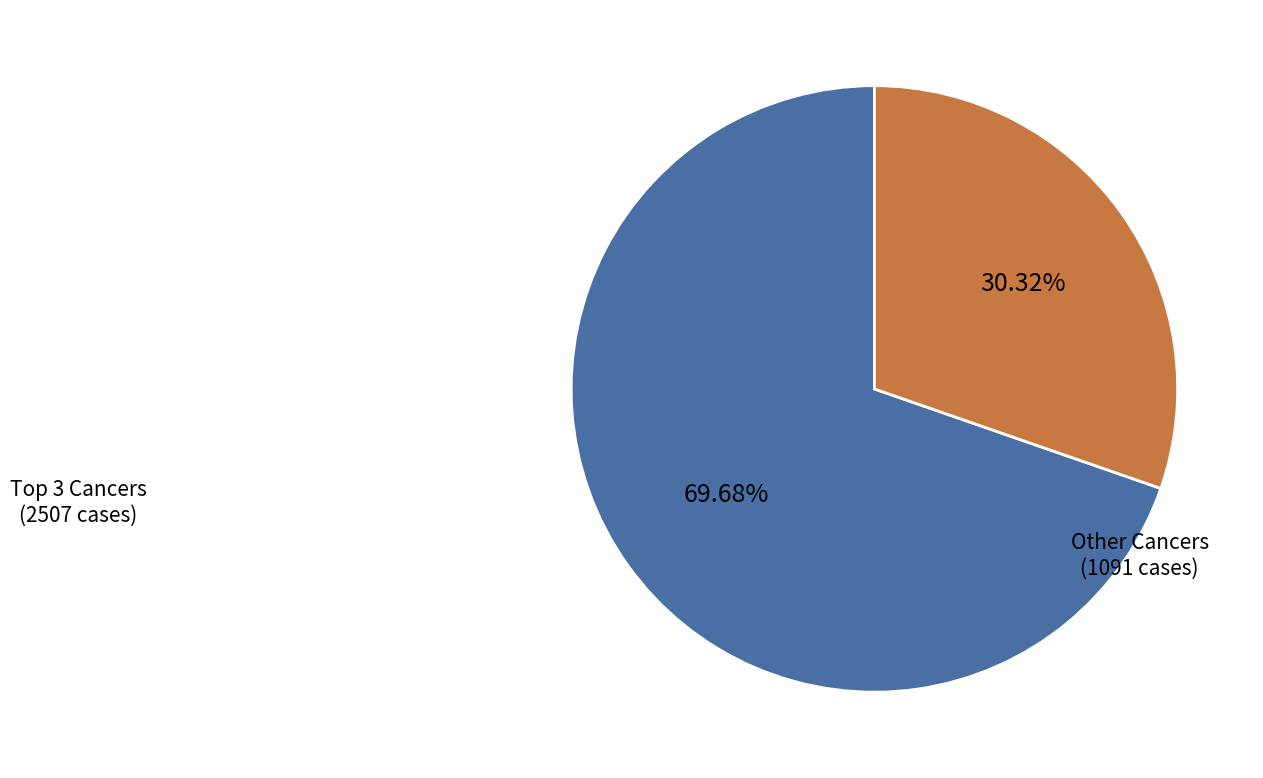

Is there any slice that represents more than half of the pie?

Yes